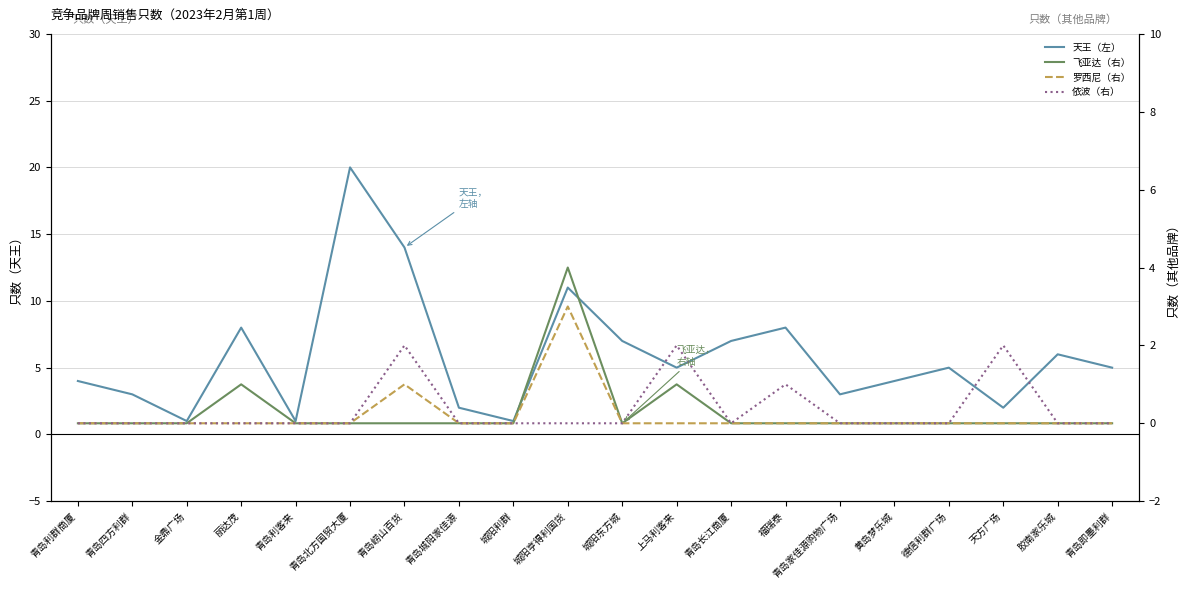

At which category does 天王（左） reach its first local peak?

丽达茂